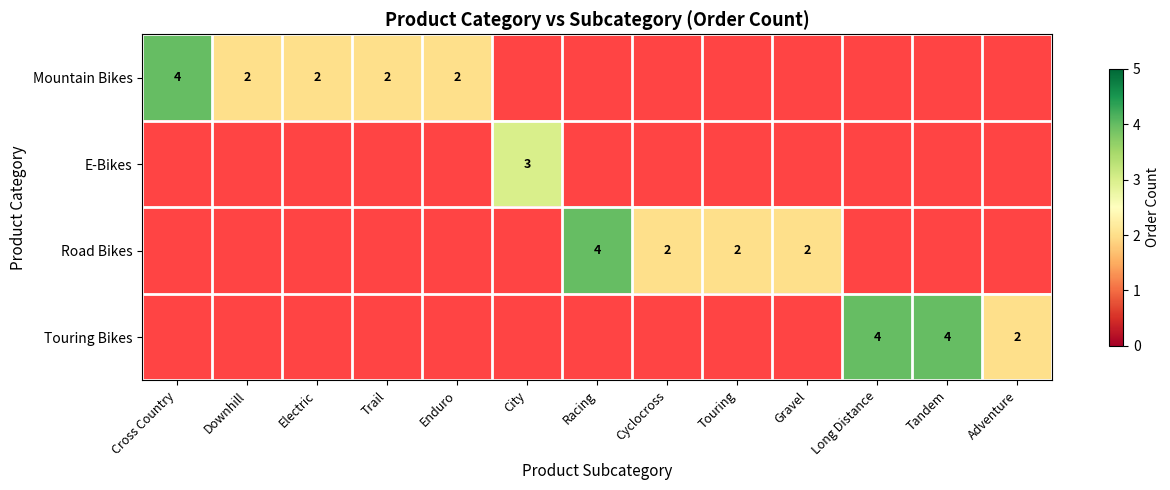

Between Touring and Downhill, which is larger?

Downhill